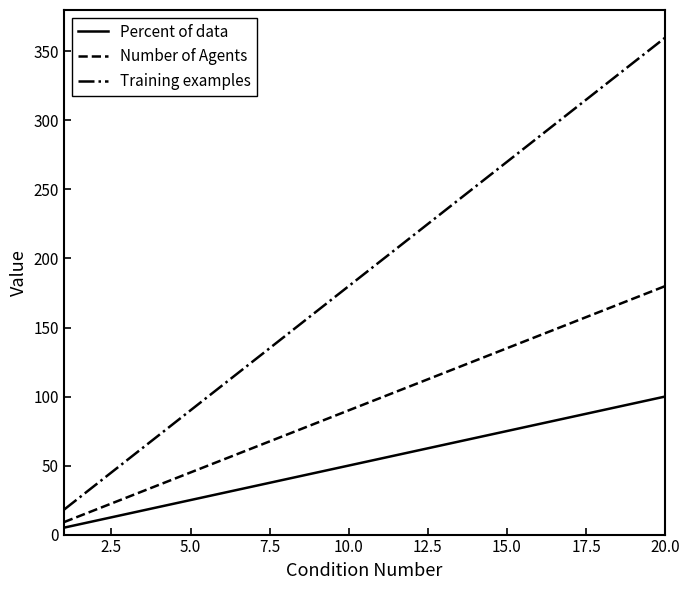

Rank the series by their maximum value, from highest to lowest.

Training examples, Number of Agents, Percent of data